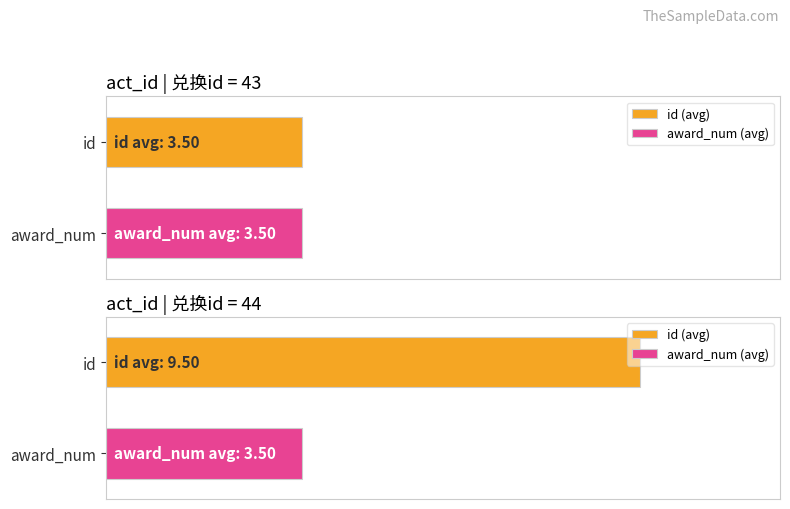

Does the chart contain any negative values?

No